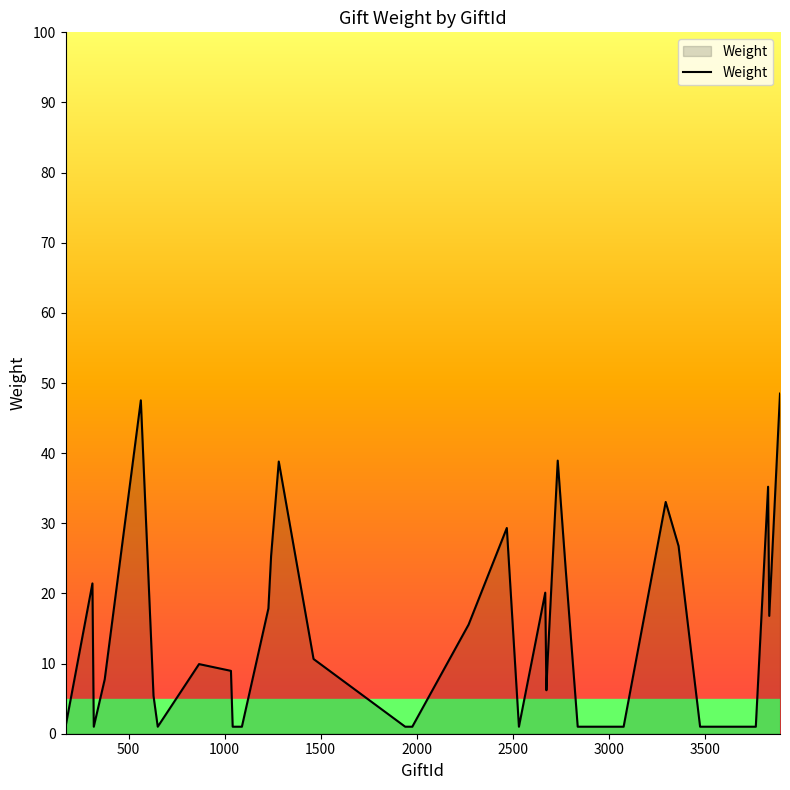

What is the maximum value shown in the chart?

48.5